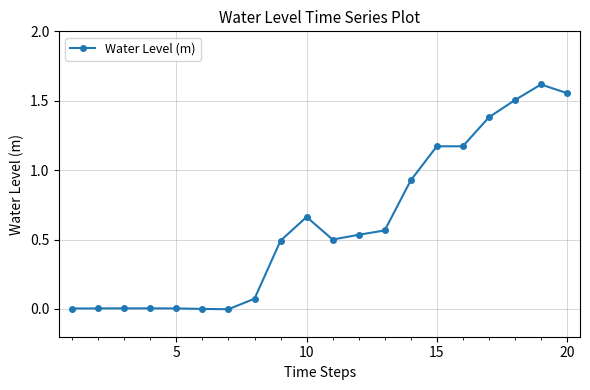

What is the sum of all values?

12.2